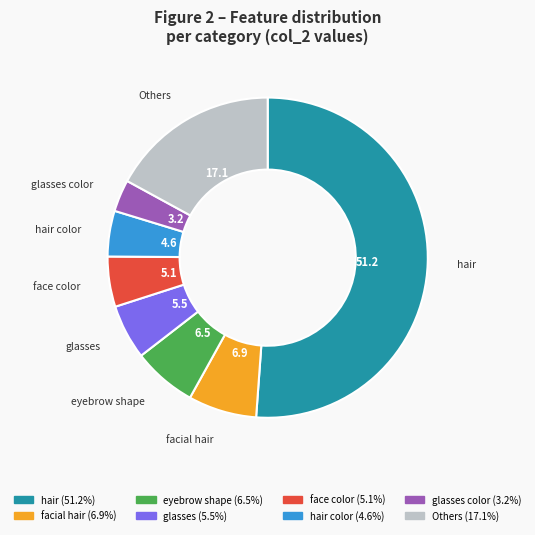

Does any single category account for the majority?

Yes